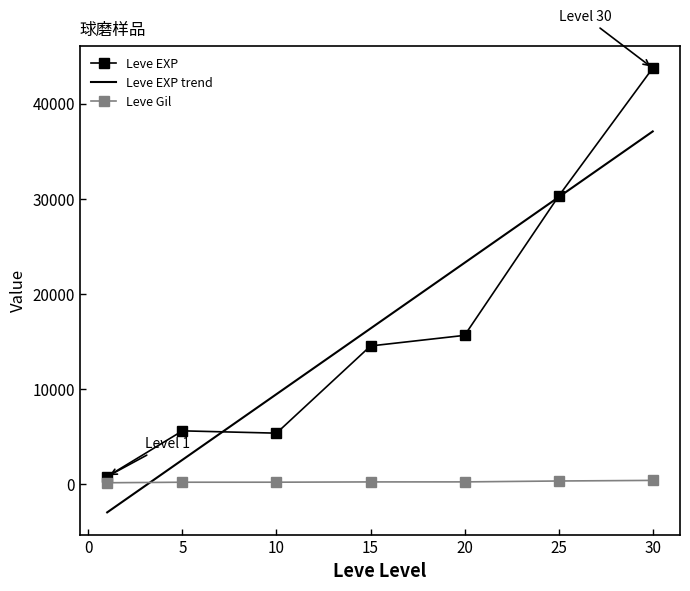

What is the highest value of the Leve EXP series?

43730.0